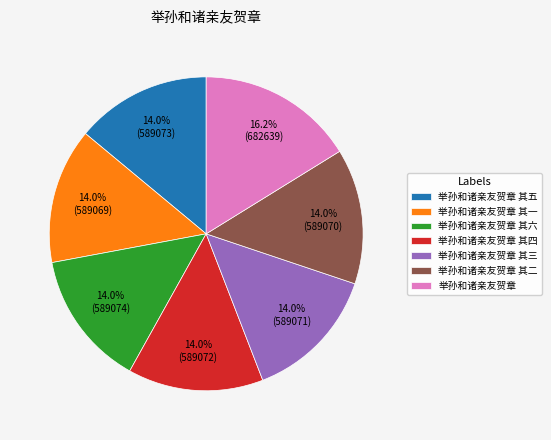

True or false: 举孙和诸亲友贺章 其三 accounts for 14% of the total.

True